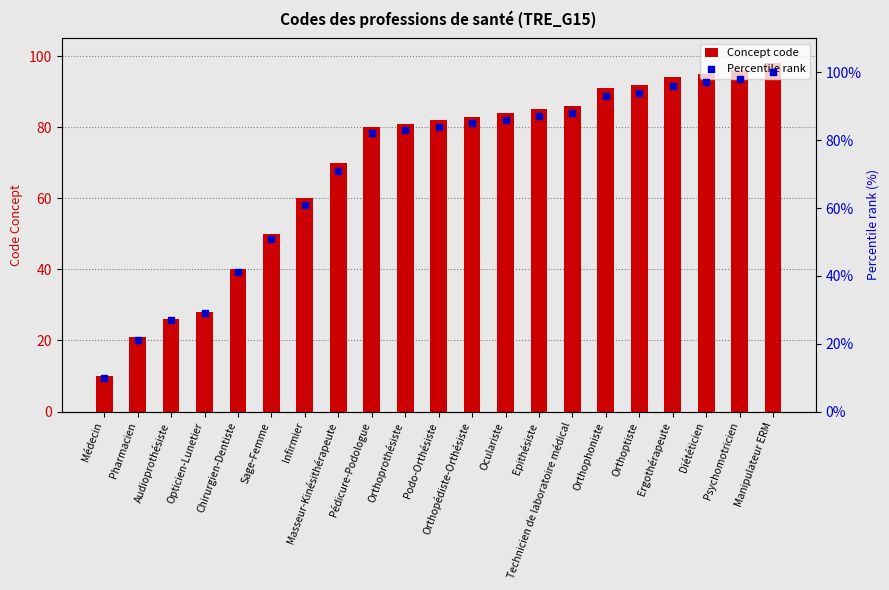

What are all the series names shown in the legend?

Concept code, Percentile rank